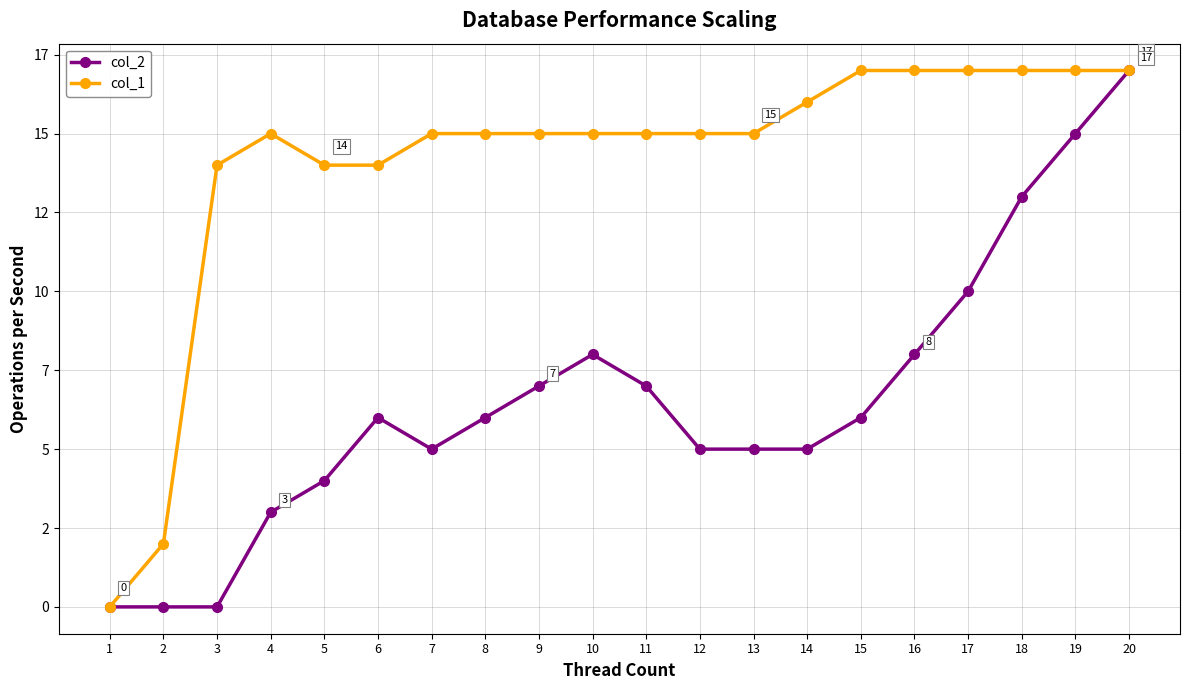

What is the average value of the col_1 series?

14